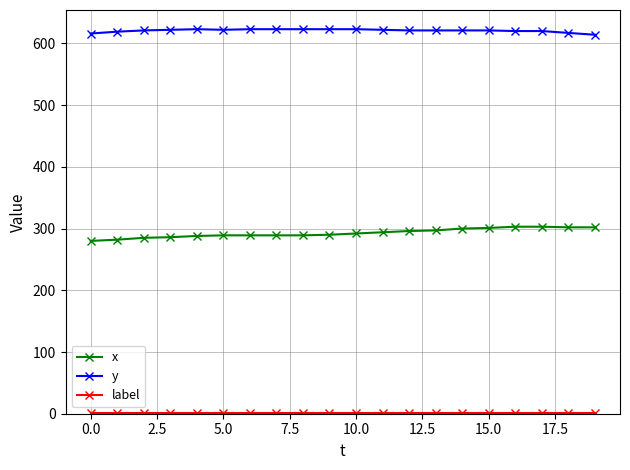

What is the average value of the x series?

293